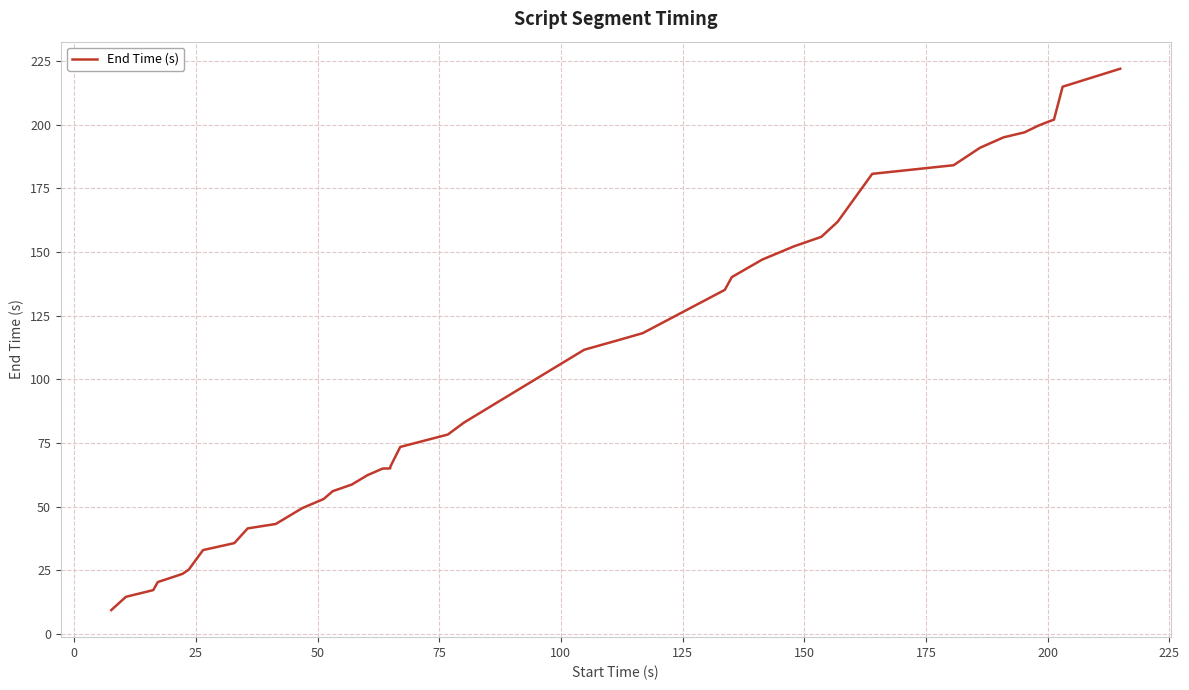

What is the difference between the maximum and minimum values?

212.6